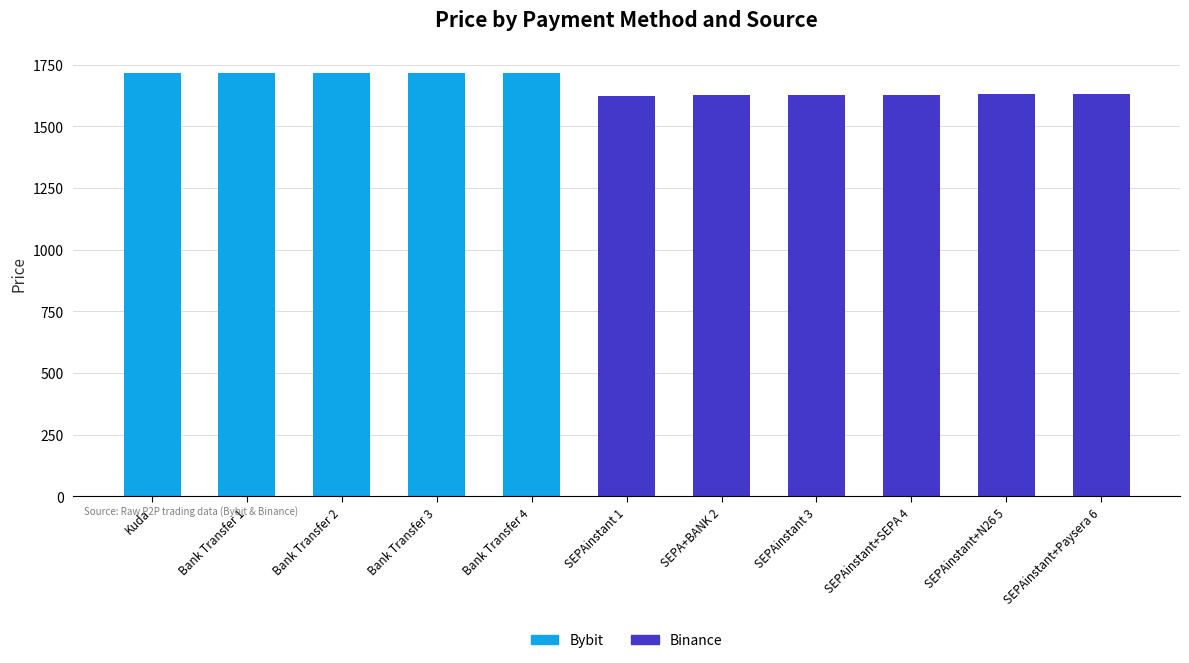

What are all the series names shown in the legend?

Bybit, Binance